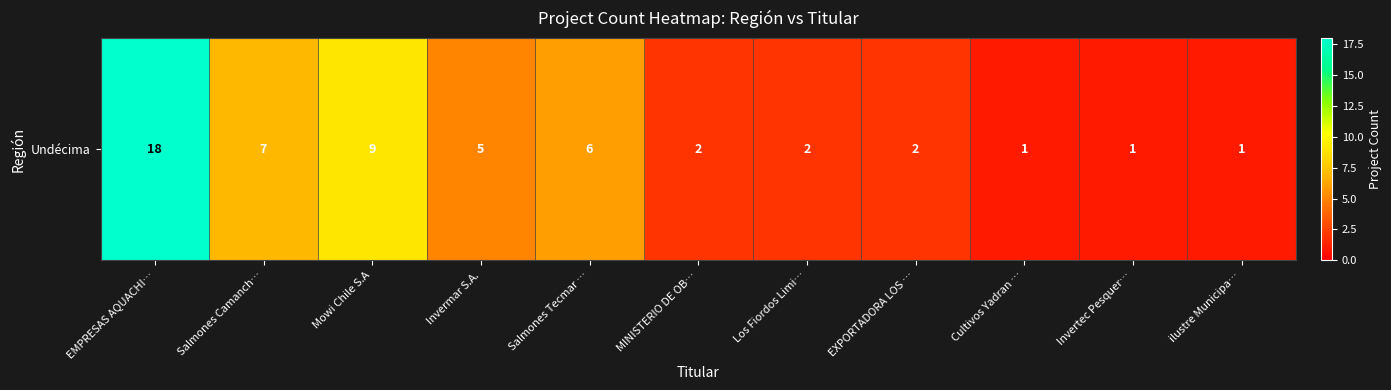

Rank the categories by value from highest to lowest.

EMPRESAS AQUACHI…, Mowi Chile S.A, Salmones Camanch…, Salmones Tecmar …, Invermar S.A., MINISTERIO DE OB…, Los Fiordos Limi…, EXPORTADORA LOS …, Cultivos Yadran …, Invertec Pesquer…, ilustre Municipa…